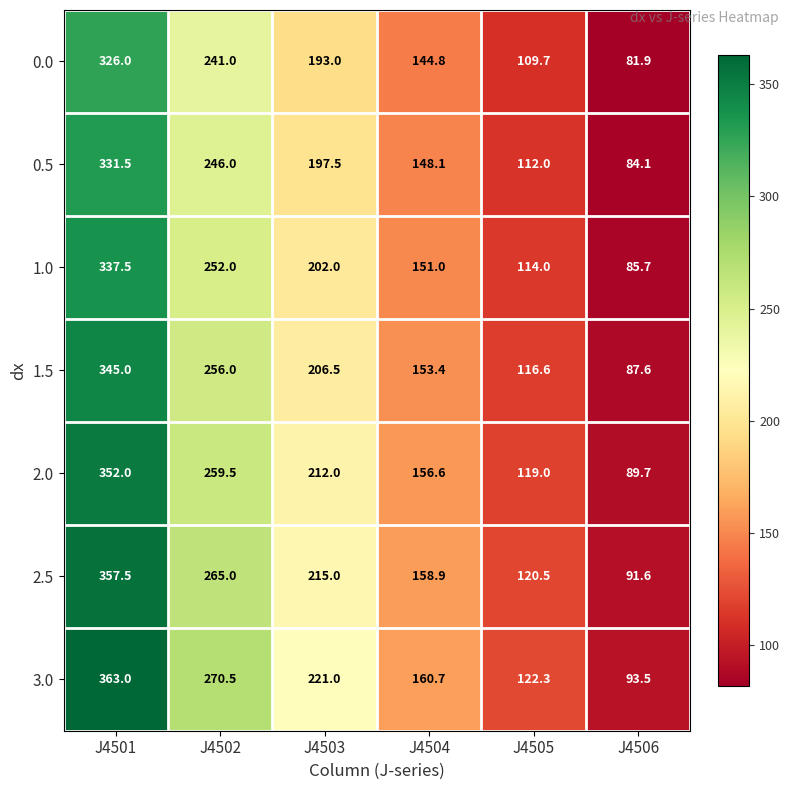

At which label is 0.5 closest to 207?

J4503